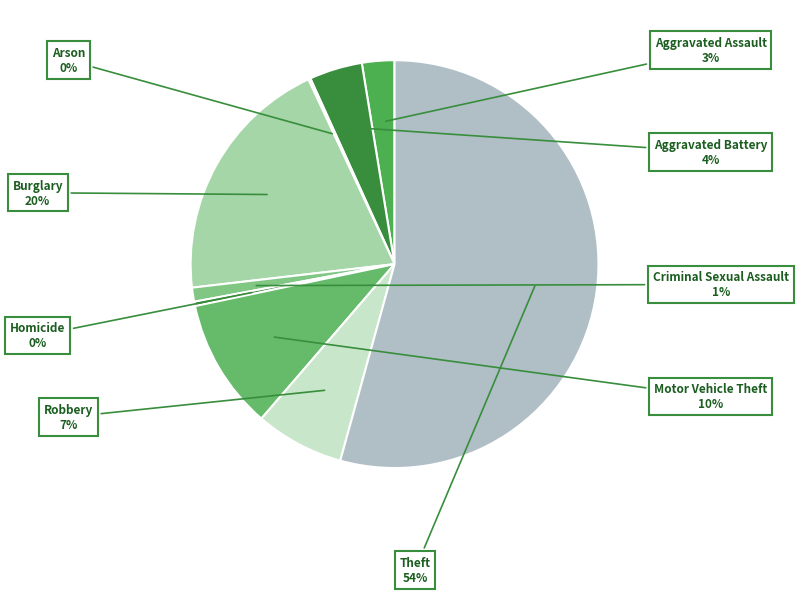

Approximately how many times larger is the value at Aggravated Battery compared to Homicide?

12.2